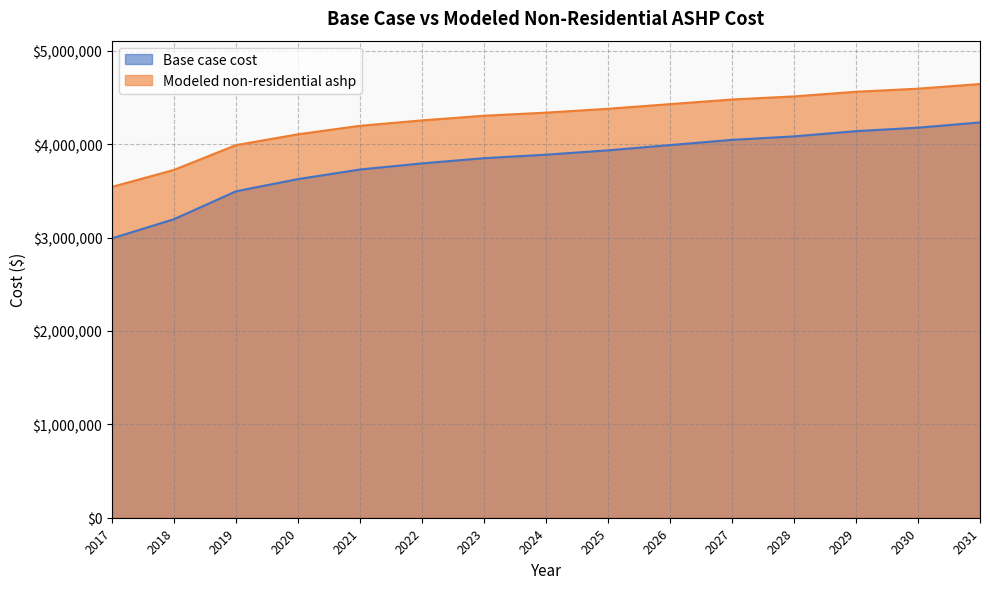

Which series has the largest total across all categories?

Modeled non-residential ashp